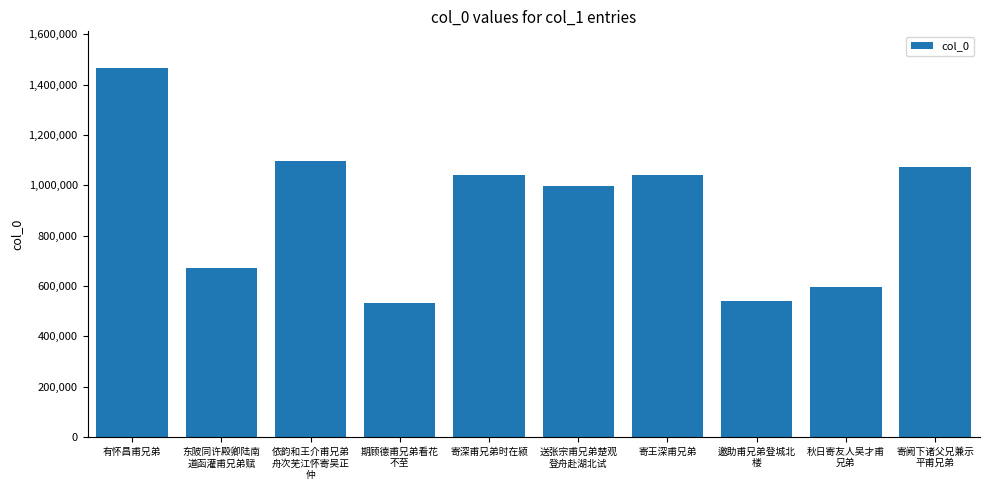

What is the change in value from 东陂同许殿卿陆南
道函灌甫兄弟赋 to 寄王深甫兄弟?

+372159